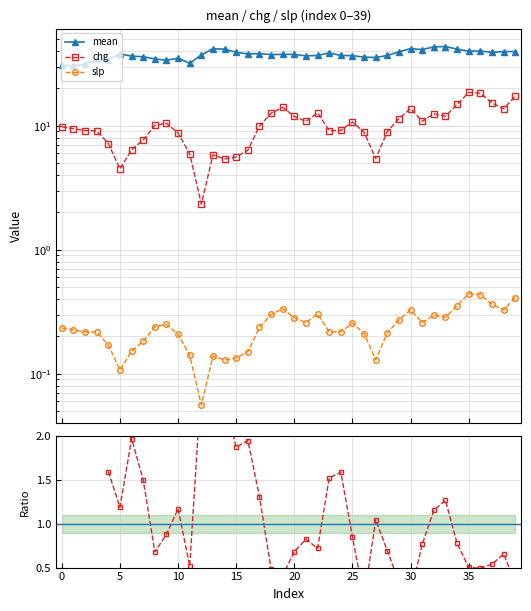

How many lines are shown in the chart?

4